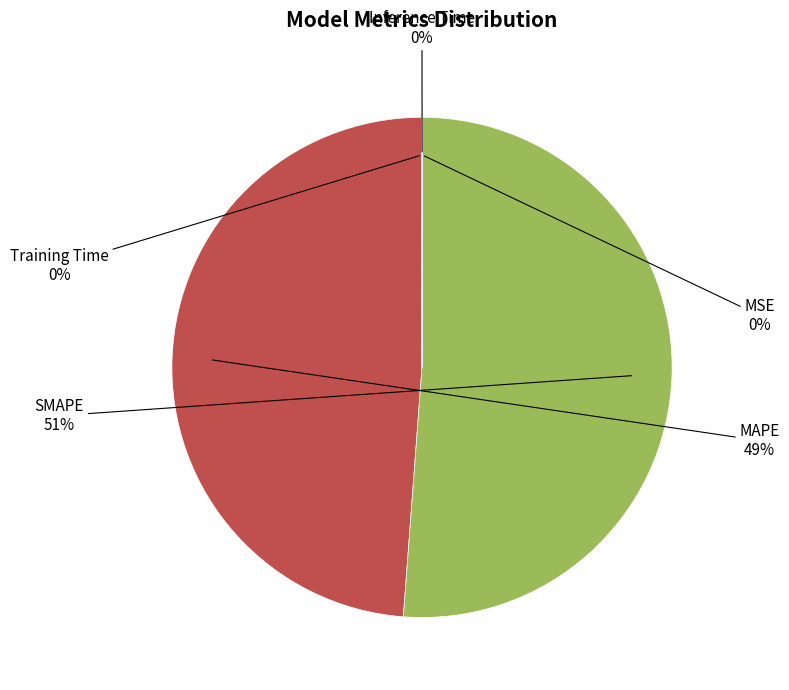

Is there any slice that represents more than half of the pie?

Yes